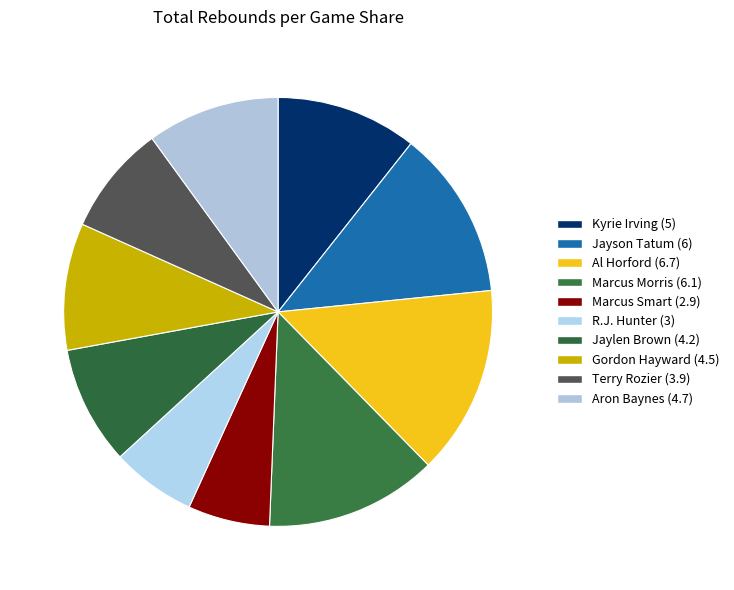

To the nearest percent, what is the combined percentage of Gordon Hayward and Marcus Morris?

23%